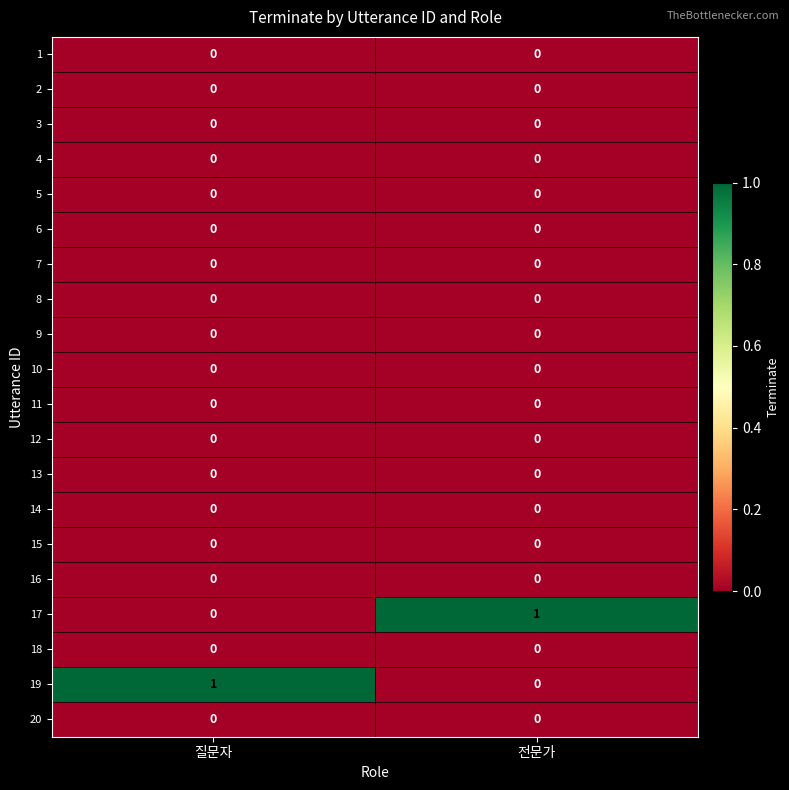

What is the total value across all series at 전문가?

1